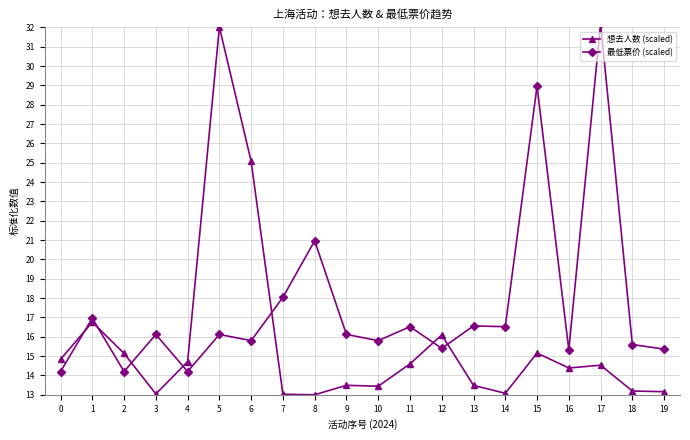

Between 12 and 17, which is larger?

12